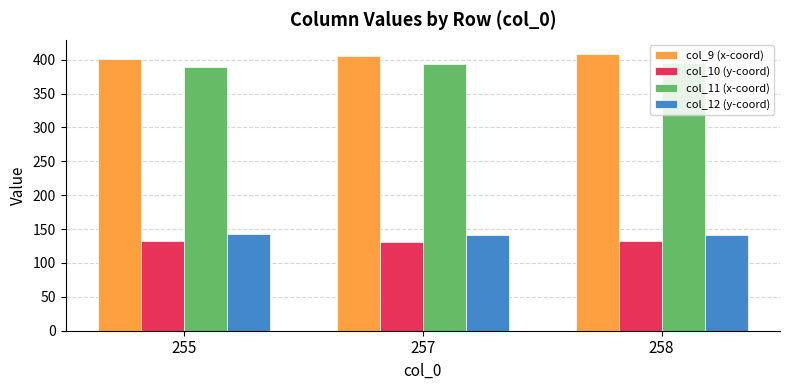

What is the difference between the maximum and minimum values in the col_12 (y-coord) series?

1.7